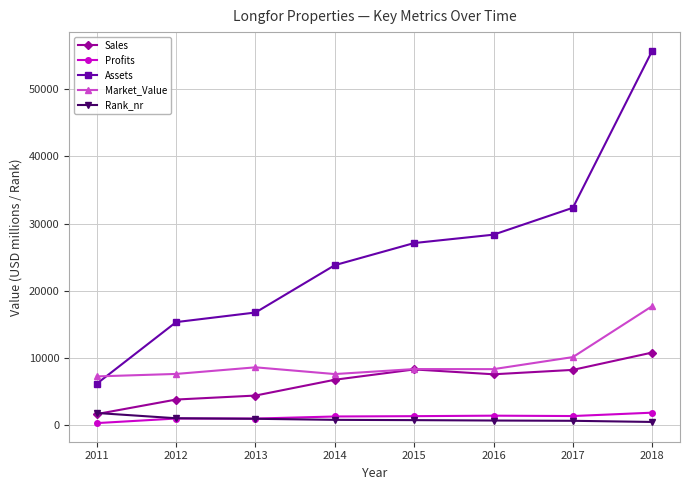

What is the maximum value shown in the chart?

55707.0